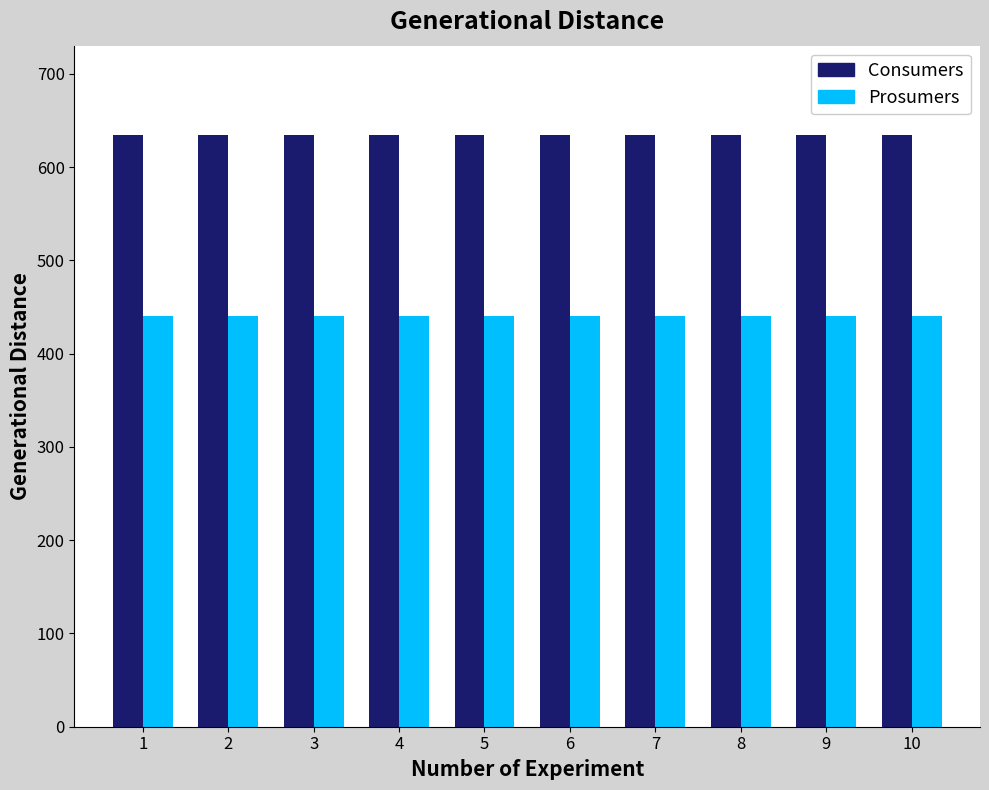

How many bars are there in each group?

2